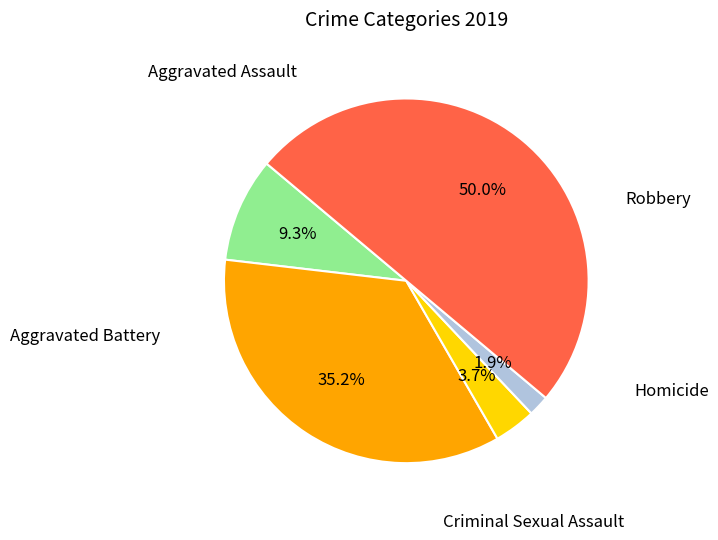

To the nearest percent, what is the average slice percentage?

20%